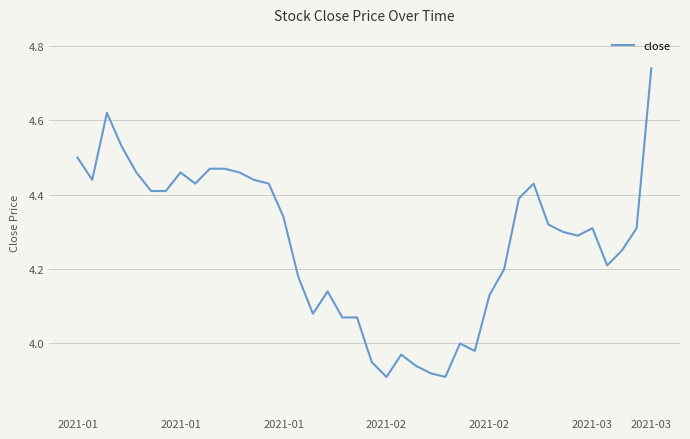

Does the chart have visible grid lines?

Yes